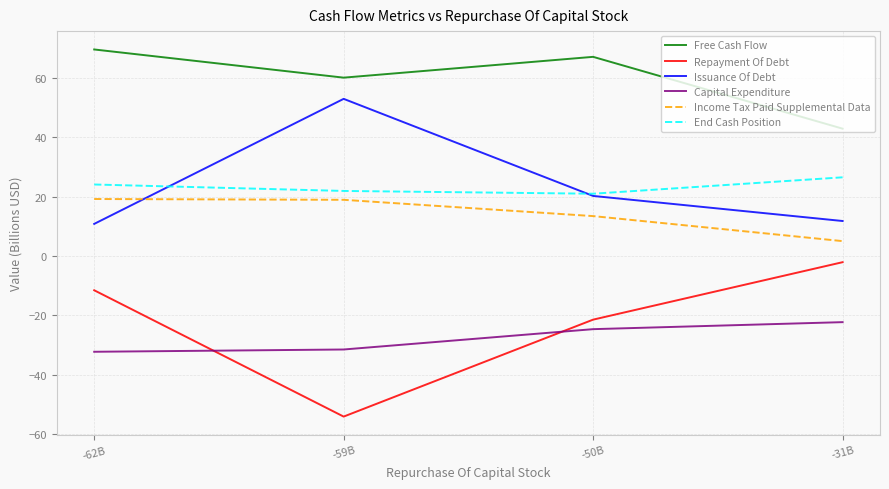

List the series in order of their peak value, highest first.

Free Cash Flow, Issuance Of Debt, End Cash Position, Income Tax Paid Supplemental Data, Repayment Of Debt, Capital Expenditure